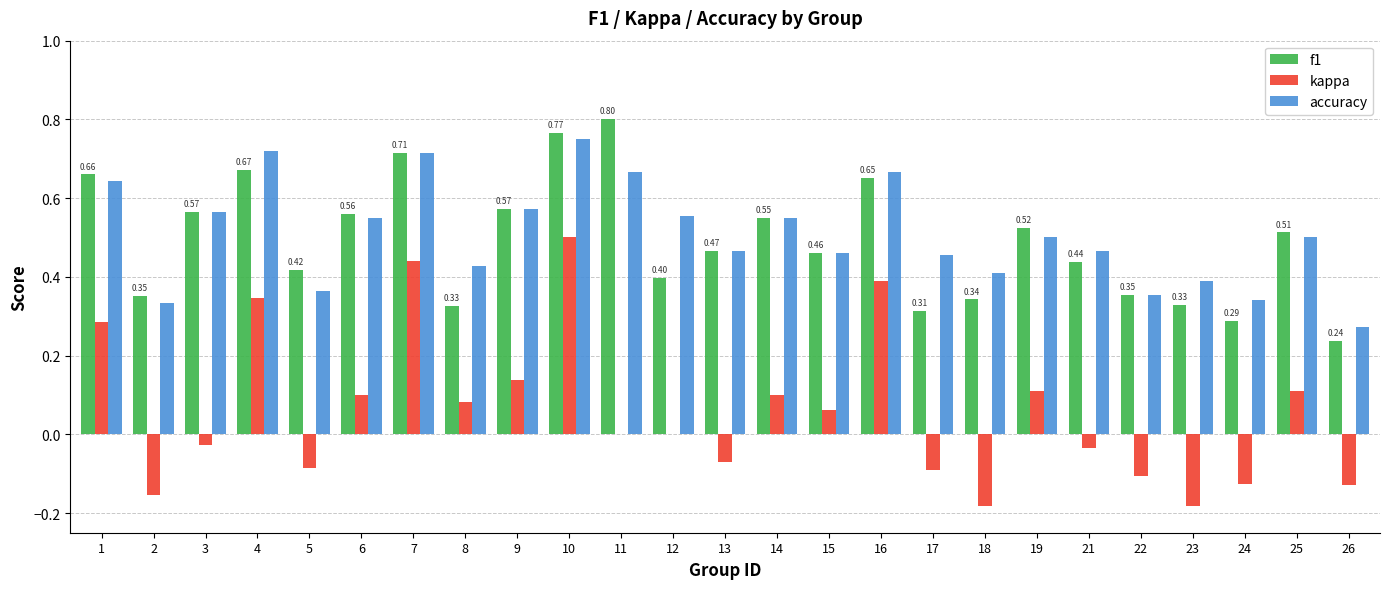

How many series are shown in this chart?

3